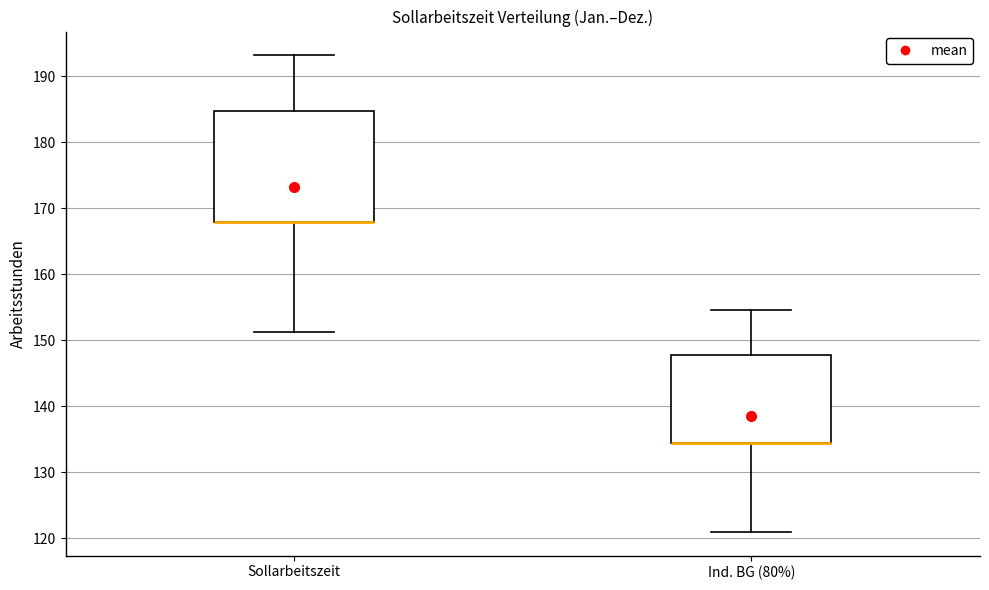

Reading left to right, read every box against the y-axis: the position of its median line, the range the box covers, and the ends of its whiskers. The values are not printed on the chart, so give them approximately, as read against the axis.

Sollarbeitszeit: median 168 (drawn on the box's lower edge), box 168 to 185, whiskers 151 to 193
Ind. BG (80%): median 134 (drawn on the box's lower edge), box 134 to 148, whiskers 121 to 155